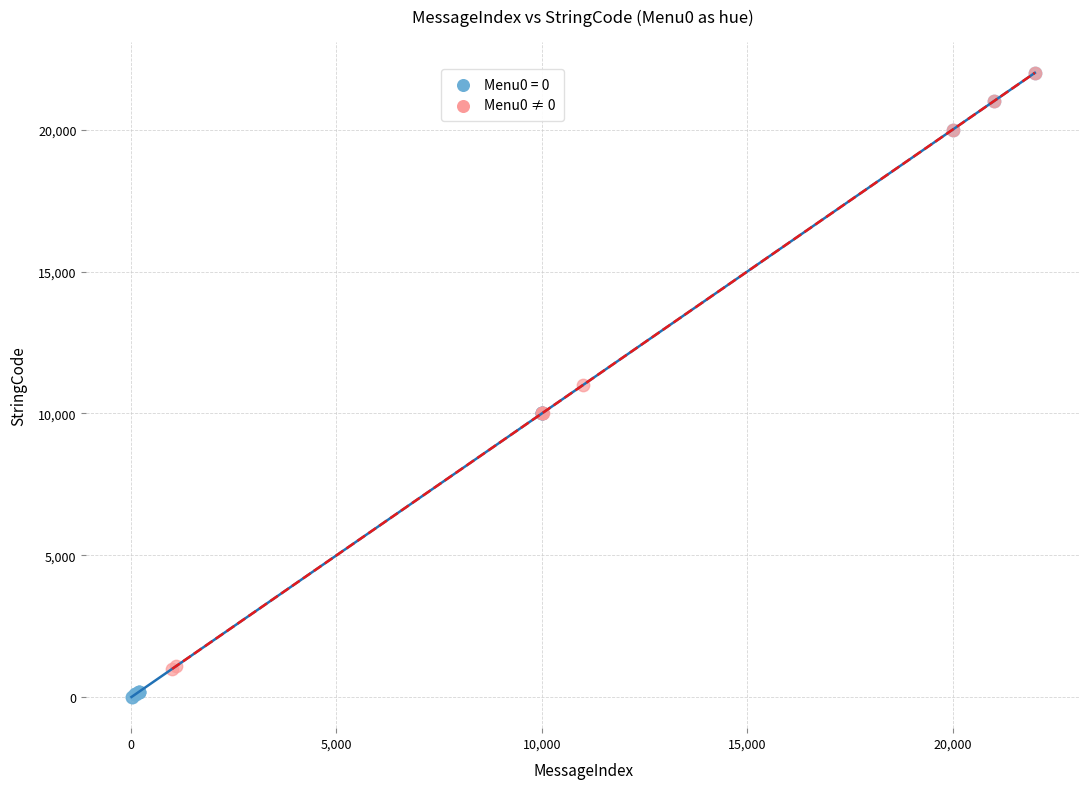

Which series has the largest Y range (max minus min)?

Menu0 = 0